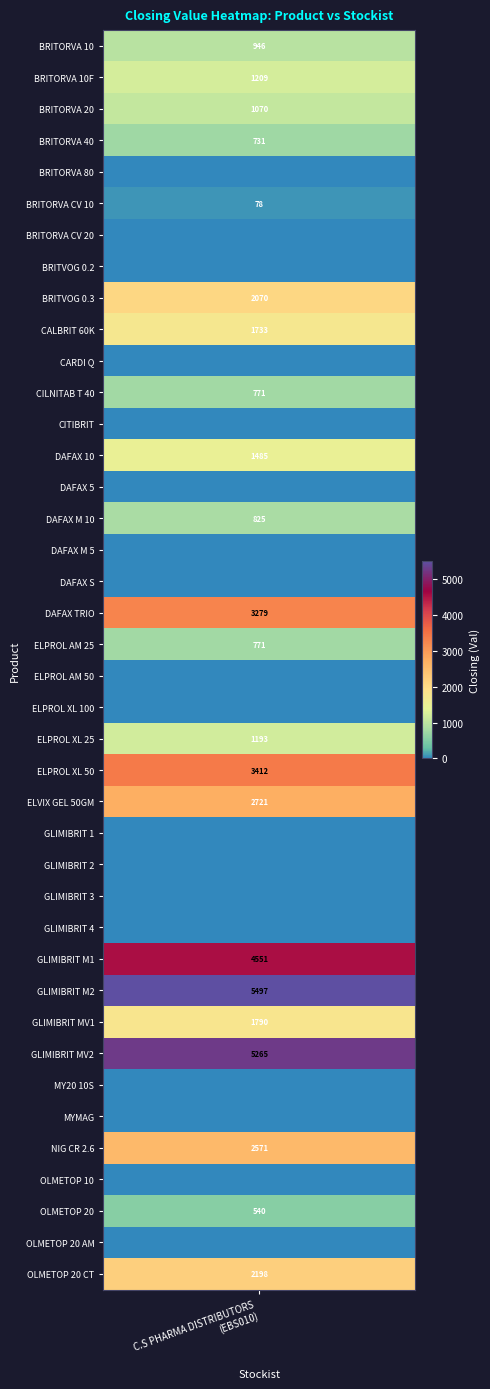

What is the greatest value displayed?

5496.5